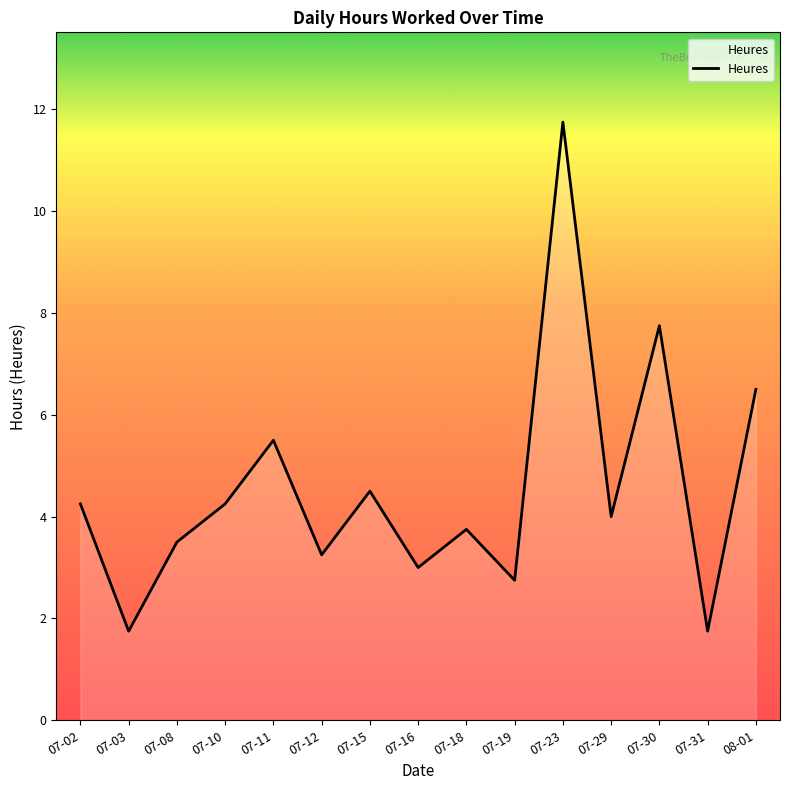

What is the smallest value displayed?

1.8